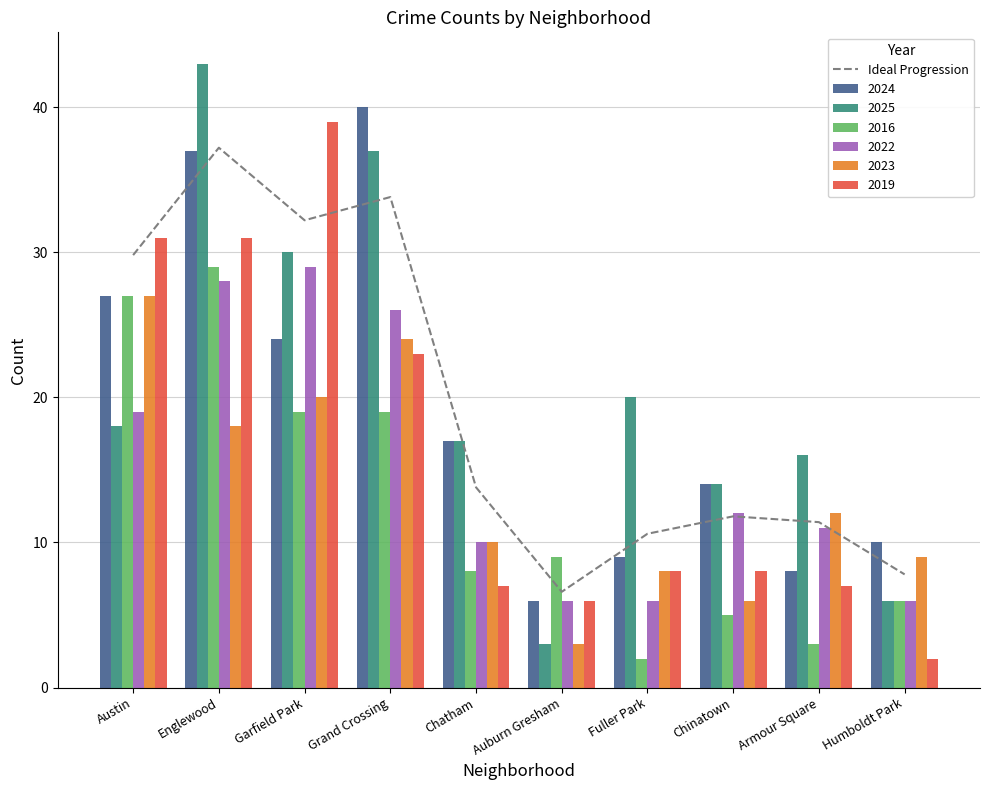

What is the label of the 3rd bar from the right?

Chinatown